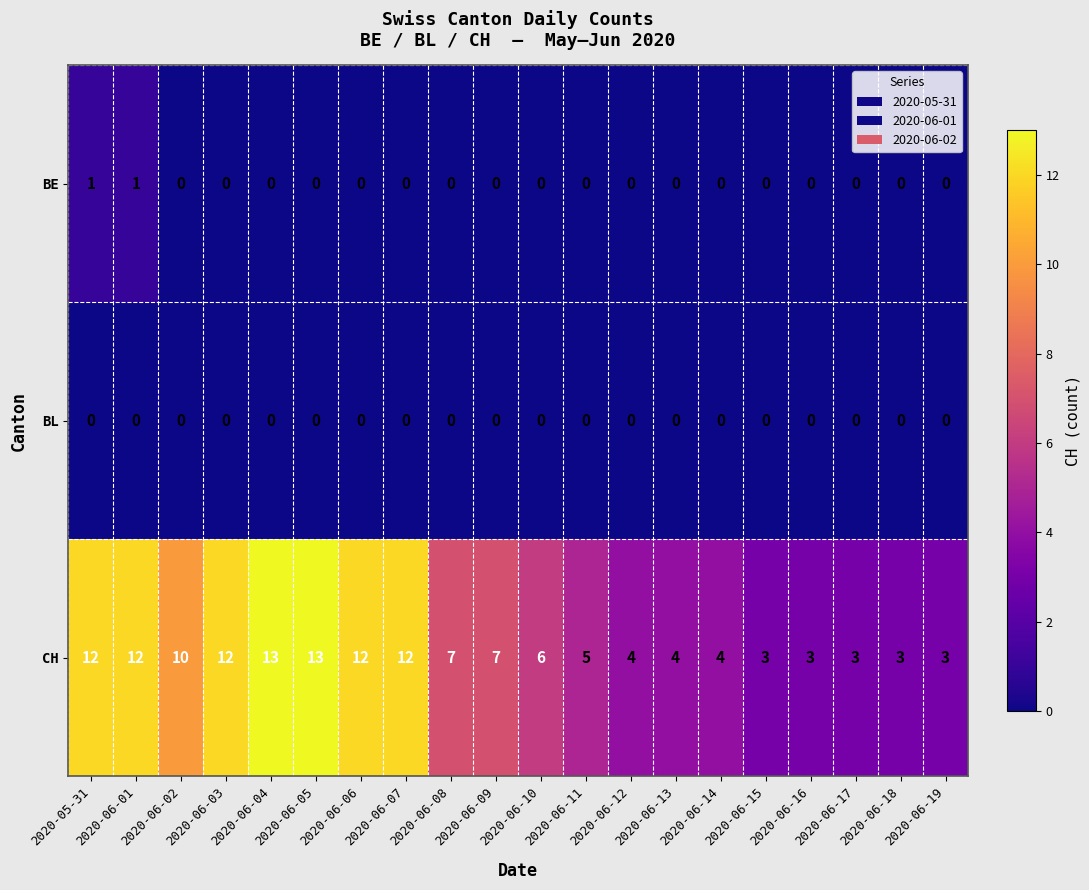

Rank the series by their maximum value, from lowest to highest.

BL, BE, CH